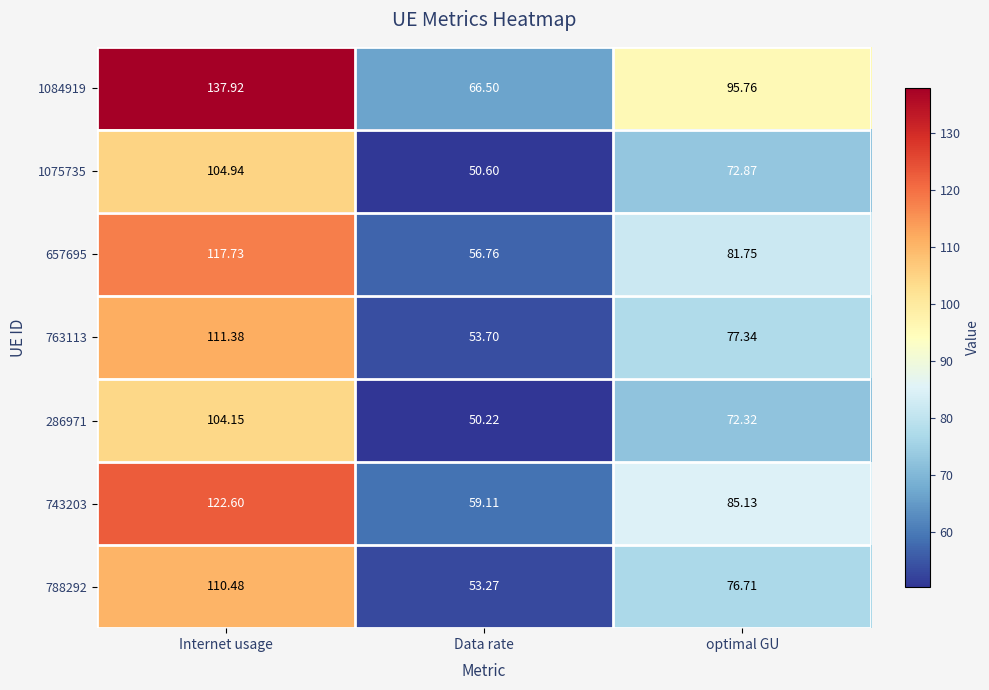

At which label does 1084919 reach its minimum?

Data rate